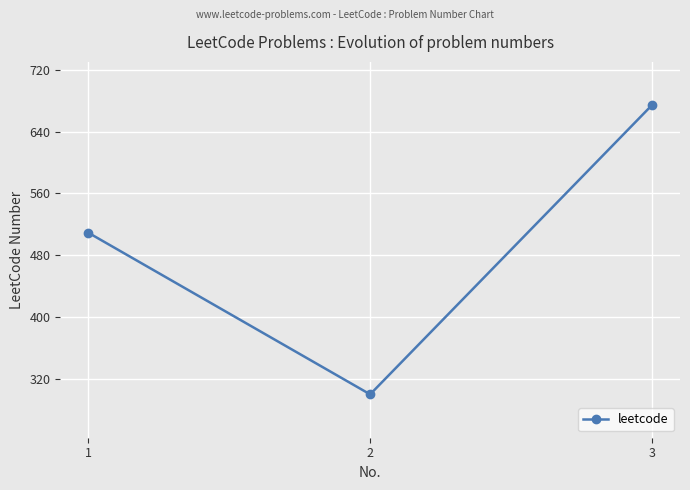

What is the difference between the maximum and minimum values?

374